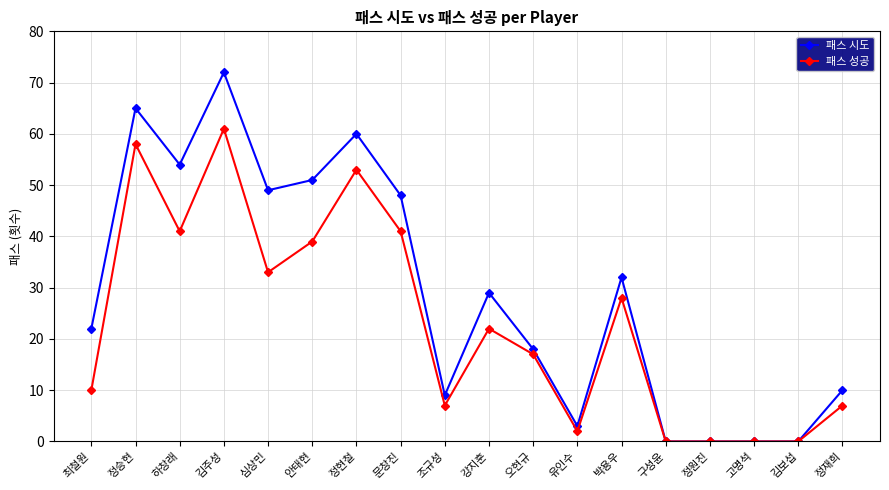

What is the average value of the 패스 성공 series?

23